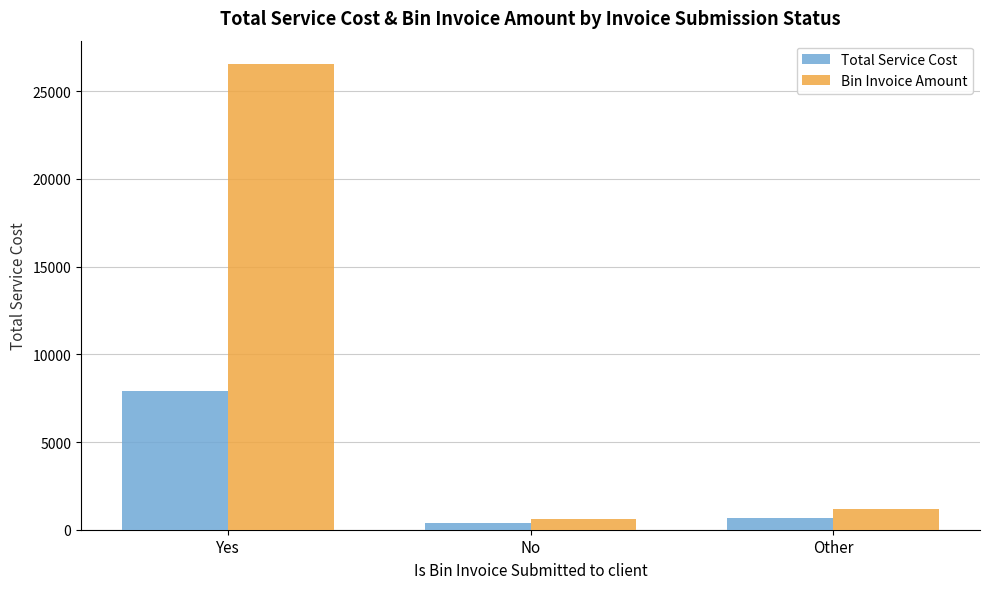

List the labels in order of Total Service Cost value, smallest first.

No, Other, Yes